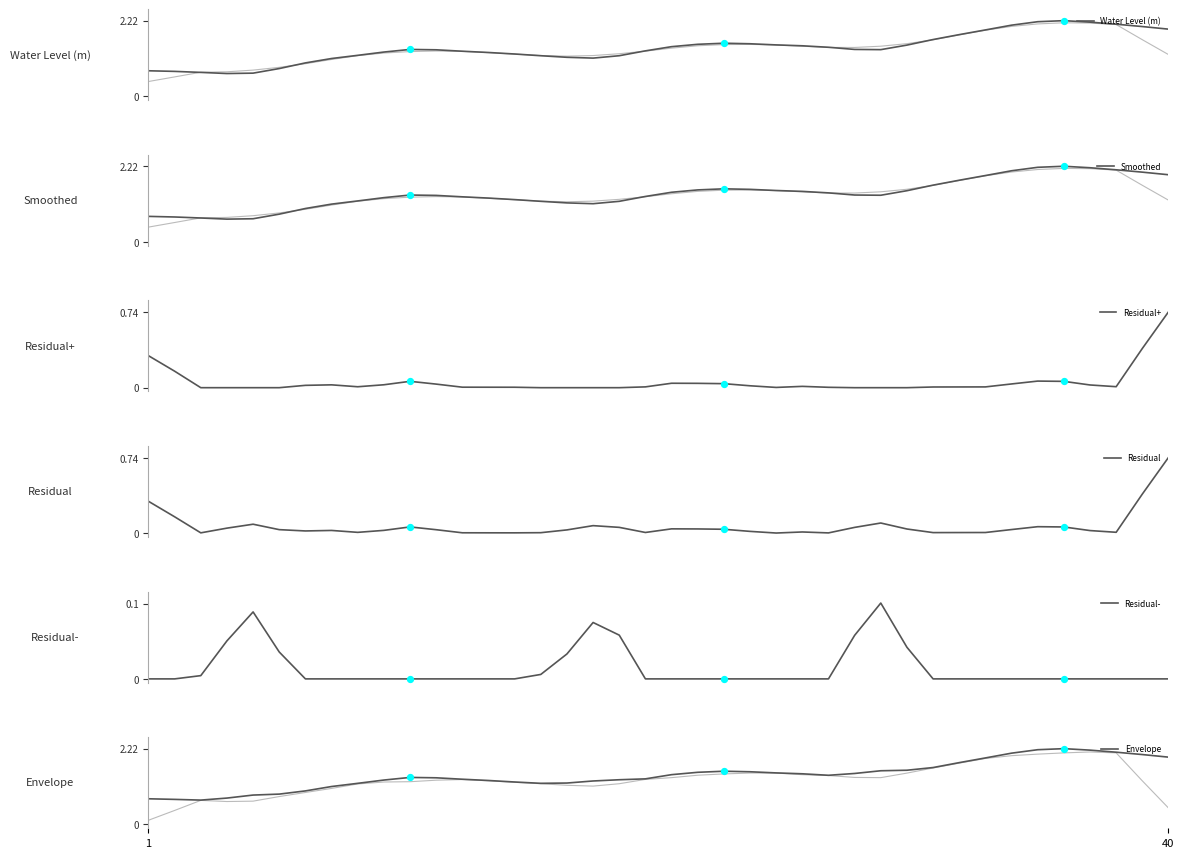

Which series reaches the maximum Y coordinate?

Water Level (m)